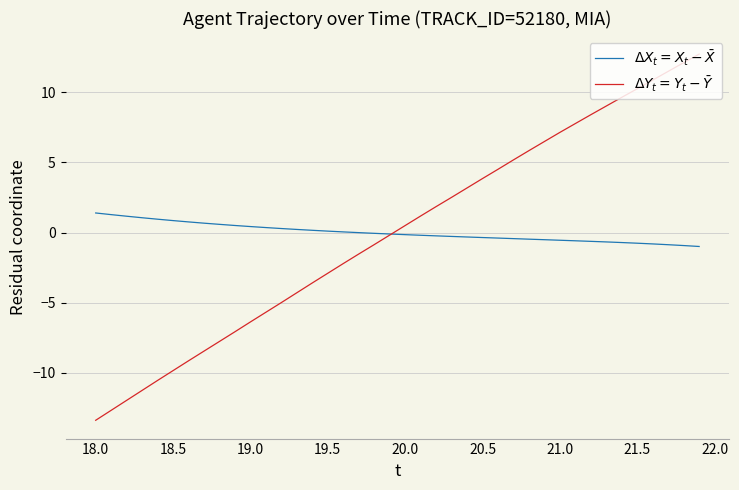

What is the difference between the maximum and second lowest values in the $\Delta Y_t = Y_t - \bar{Y}$ series?

25.4